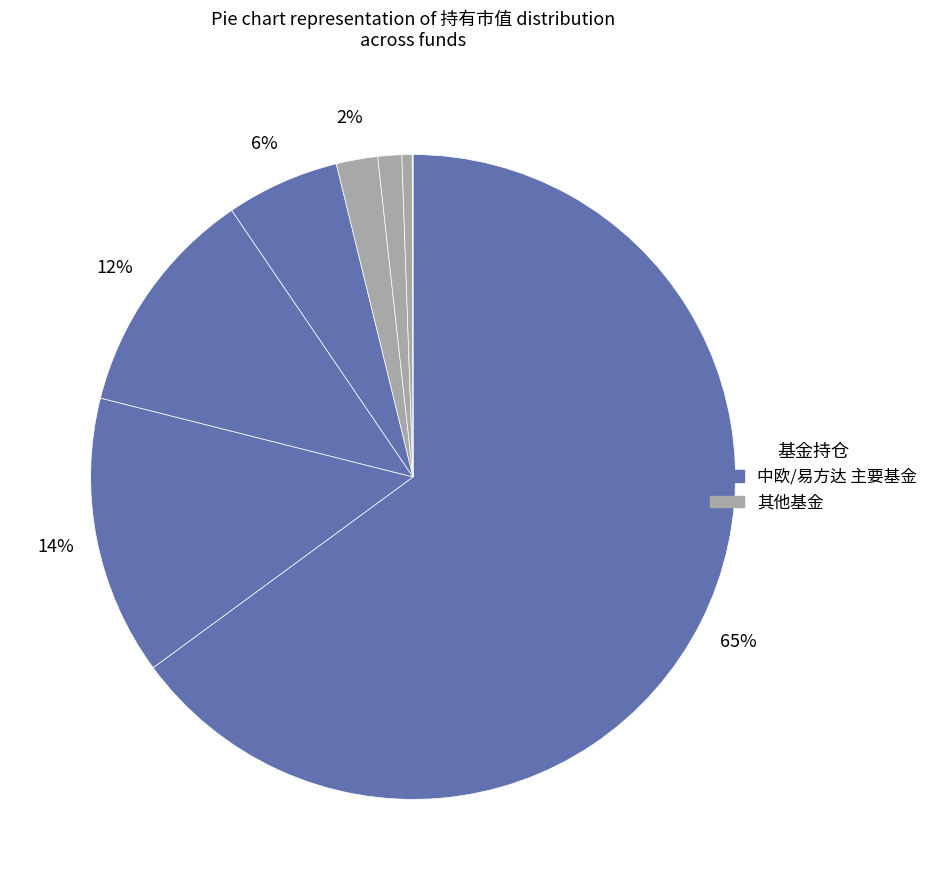

How many slices are in this pie chart?

8